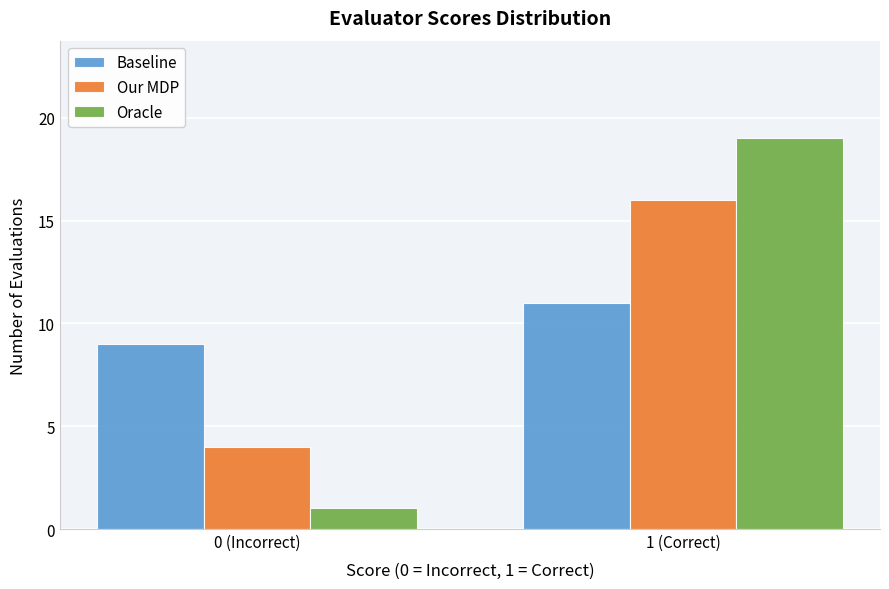

Reading right to left, what are all the values shown in this chart?

Baseline: 1 (Correct)=11	0 (Incorrect)=9
Our MDP: 1 (Correct)=16	0 (Incorrect)=4
Oracle: 1 (Correct)=19	0 (Incorrect)=1